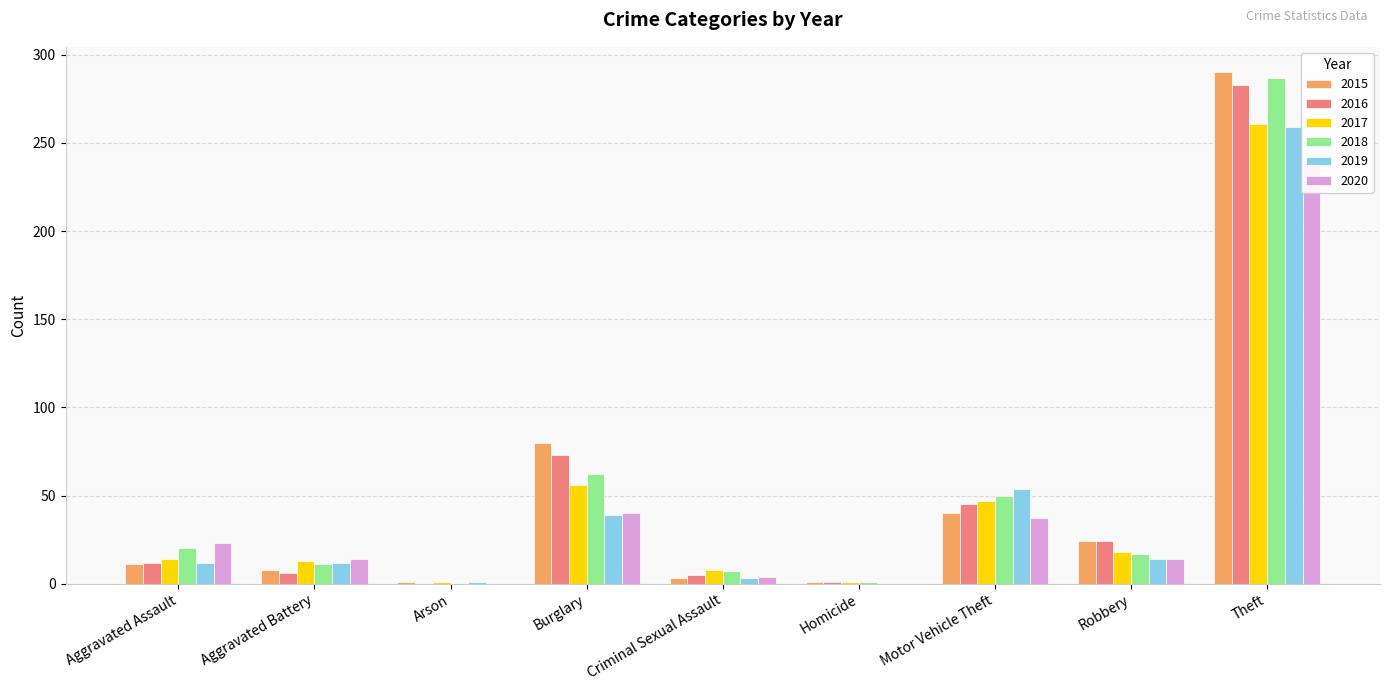

Which series has the largest range (max minus min)?

2015